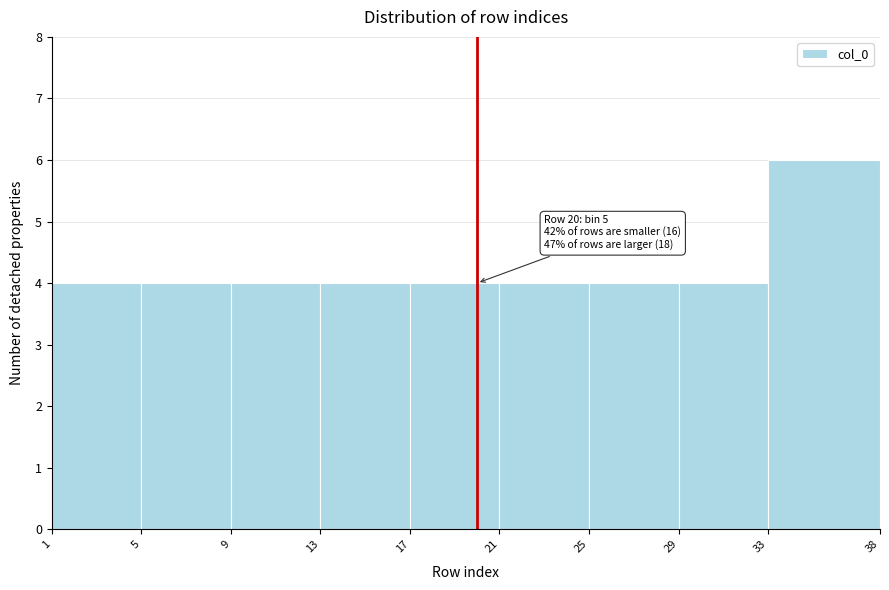

Which range on the x-axis has the tallest bar?

33 to 38